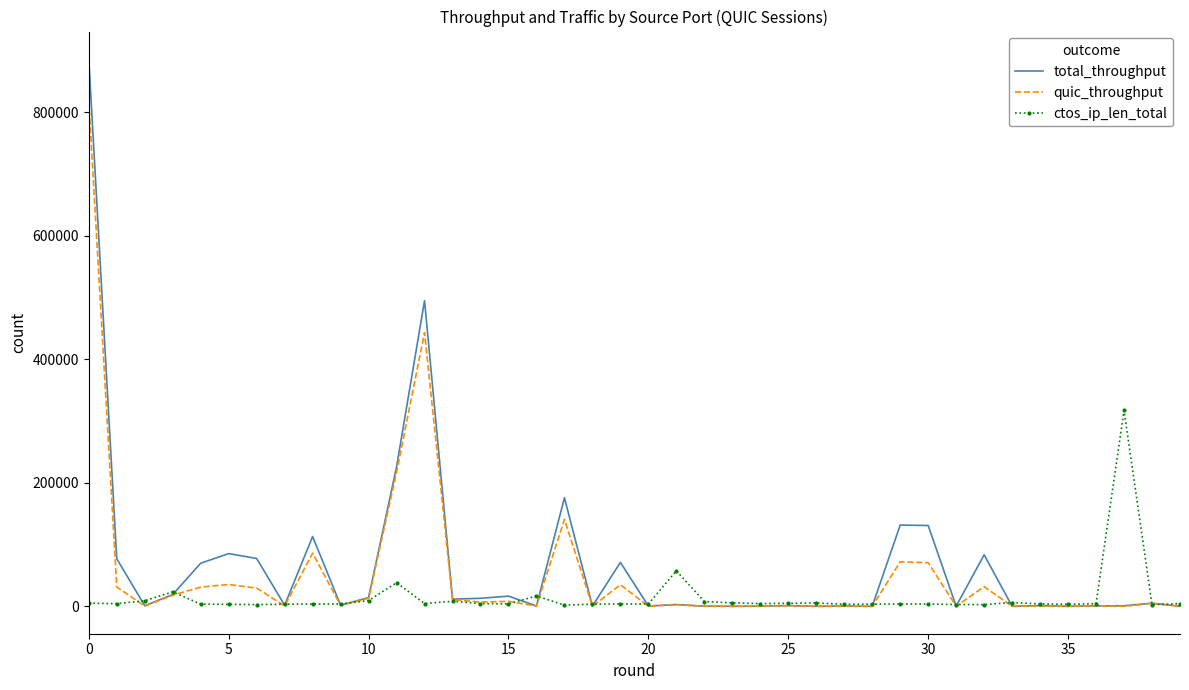

What is the maximum value for quic_throughput?

818299.9